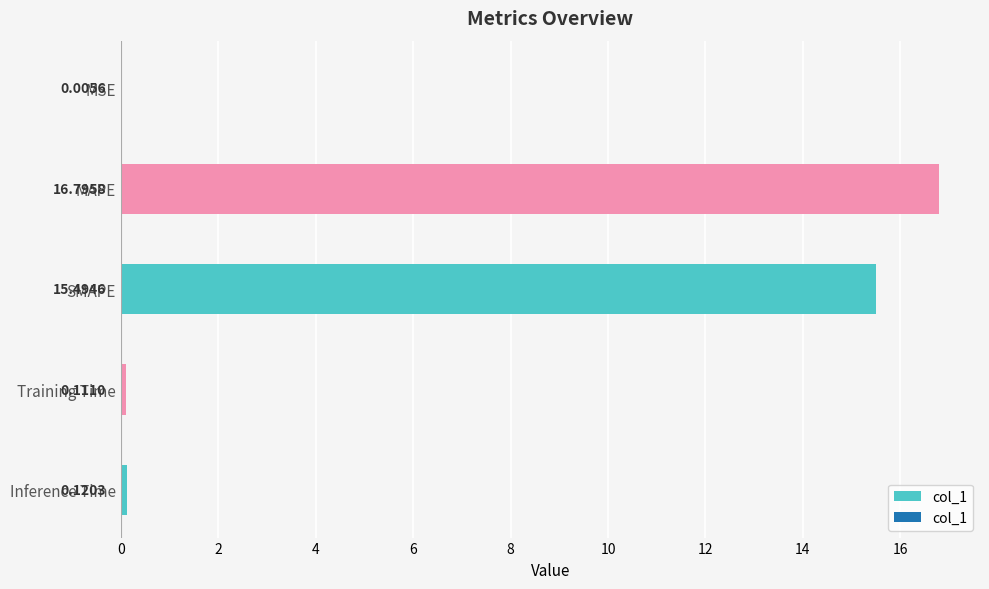

Where is the data nearest to the value 8?

SMAPE